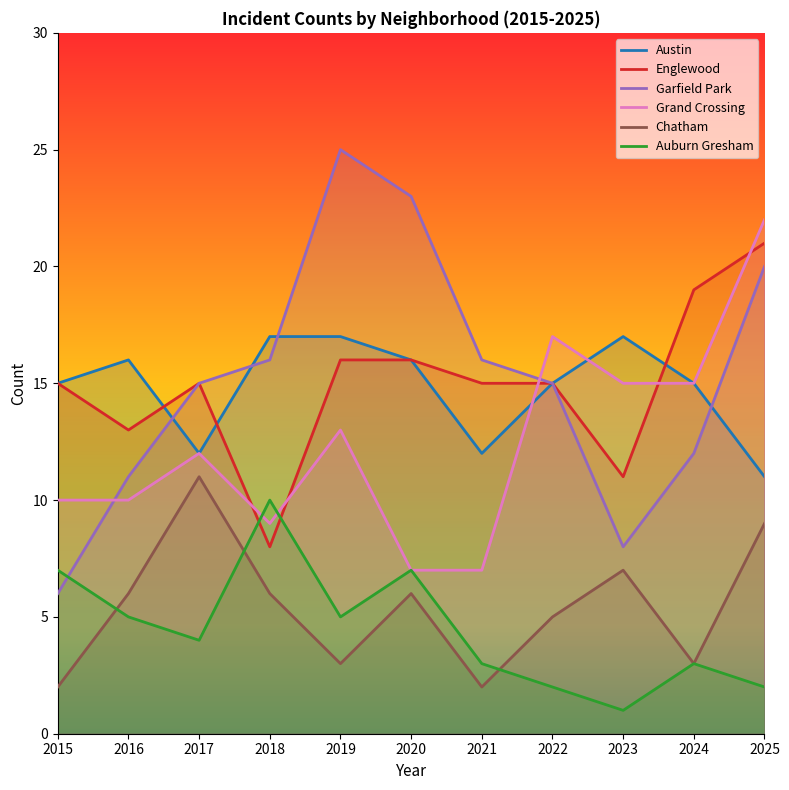

What is the value of the Garfield Park point at the 8th from the left?

15